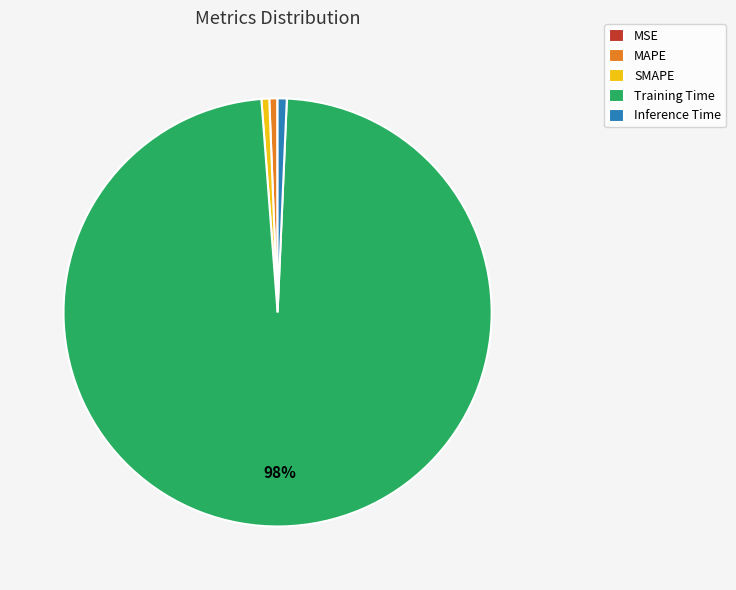

Between Inference Time and Training Time, which is larger?

Training Time